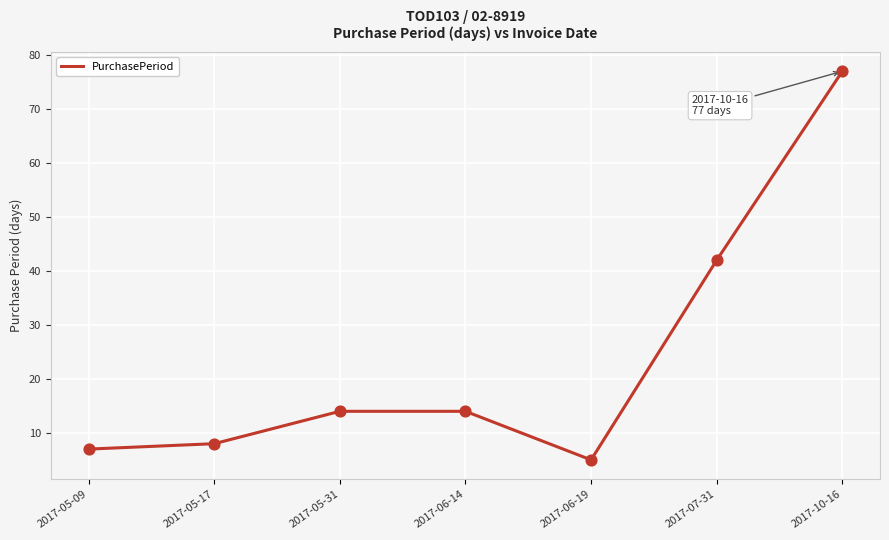

What is the change in value from 2017-05-09 to 2017-10-16?

+70